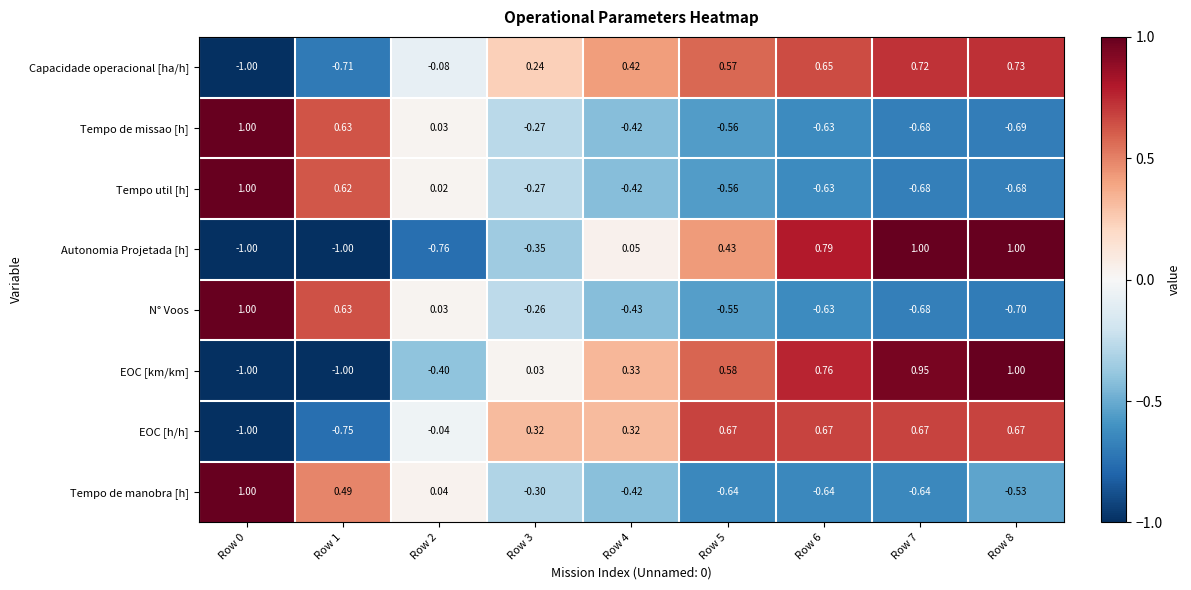

Is the value of Tempo de manobra [h] at Row 5 greater than the value of Tempo util [h] at Row 4?

No